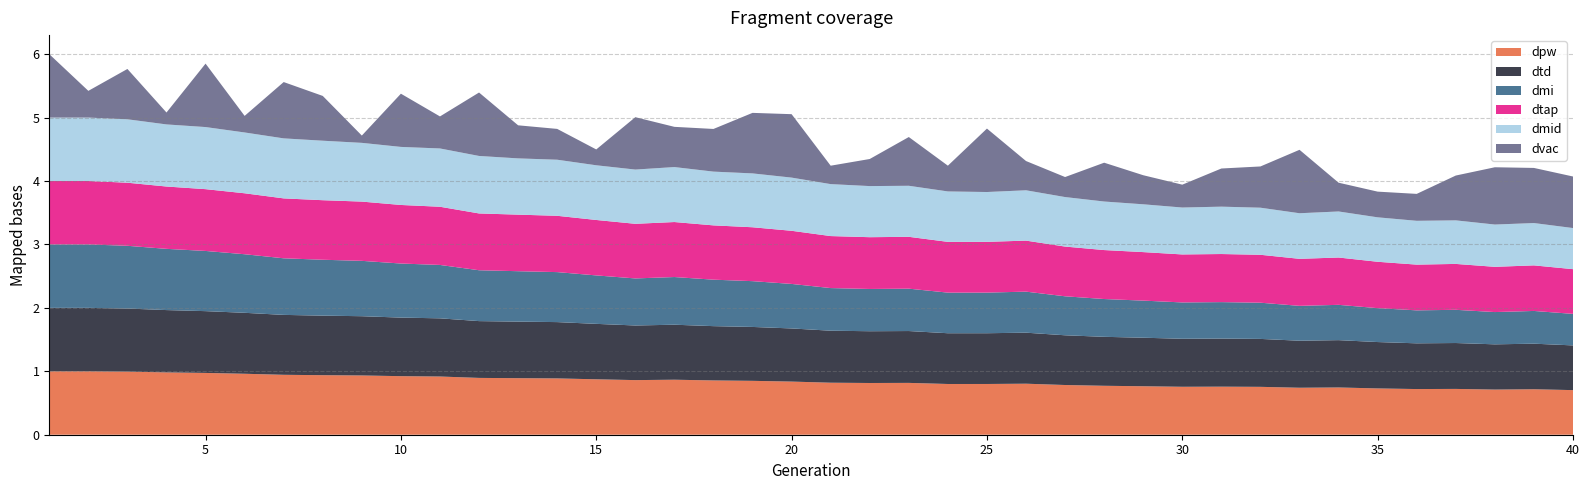

Reading left to right, extract all data points from this chart.

dpw: 1=1.0	2=1.0	3=1.0	4=1.0	5=1.0	6=1.0	7=0.9	8=0.9	9=0.9	10=0.9	11=0.9	12=0.9	13=0.9	14=0.9	15=0.9	16=0.9	17=0.9	18=0.9	19=0.8	20=0.8	21=0.8	22=0.8	23=0.8	24=0.8	25=0.8	26=0.8	27=0.8	28=0.8	29=0.8	30=0.8	31=0.8	32=0.8	33=0.7	34=0.7	35=0.7	36=0.7	37=0.7	38=0.7	39=0.7	40=0.7
dtd: 1=1.0	2=1.0	3=1.0	4=1.0	5=1.0	6=1.0	7=0.9	8=0.9	9=0.9	10=0.9	11=0.9	12=0.9	13=0.9	14=0.9	15=0.9	16=0.9	17=0.9	18=0.9	19=0.8	20=0.8	21=0.8	22=0.8	23=0.8	24=0.8	25=0.8	26=0.8	27=0.8	28=0.8	29=0.8	30=0.8	31=0.8	32=0.8	33=0.7	34=0.7	35=0.7	36=0.7	37=0.7	38=0.7	39=0.7	40=0.7
dmi: 1=1.0	2=1.0	3=1.0	4=1.0	5=0.9	6=0.9	7=0.9	8=0.9	9=0.9	10=0.9	11=0.8	12=0.8	13=0.8	14=0.8	15=0.8	16=0.7	17=0.8	18=0.7	19=0.7	20=0.7	21=0.7	22=0.7	23=0.7	24=0.6	25=0.6	26=0.6	27=0.6	28=0.6	29=0.6	30=0.6	31=0.6	32=0.6	33=0.5	34=0.6	35=0.5	36=0.5	37=0.5	38=0.5	39=0.5	40=0.5
dtap: 1=1.0	2=1.0	3=1.0	4=1.0	5=1.0	6=1.0	7=0.9	8=0.9	9=0.9	10=0.9	11=0.9	12=0.9	13=0.9	14=0.9	15=0.9	16=0.9	17=0.9	18=0.9	19=0.8	20=0.8	21=0.8	22=0.8	23=0.8	24=0.8	25=0.8	26=0.8	27=0.8	28=0.8	29=0.8	30=0.8	31=0.8	32=0.8	33=0.7	34=0.7	35=0.7	36=0.7	37=0.7	38=0.7	39=0.7	40=0.7
dmid: 1=1.0	2=1.0	3=1.0	4=1.0	5=1.0	6=1.0	7=0.9	8=0.9	9=0.9	10=0.9	11=0.9	12=0.9	13=0.9	14=0.9	15=0.9	16=0.9	17=0.9	18=0.8	19=0.8	20=0.8	21=0.8	22=0.8	23=0.8	24=0.8	25=0.8	26=0.8	27=0.8	28=0.8	29=0.8	30=0.7	31=0.7	32=0.7	33=0.7	34=0.7	35=0.7	36=0.7	37=0.7	38=0.7	39=0.7	40=0.6
dvac: 1=1.0	2=0.4	3=0.8	4=0.2	5=1.0	6=0.3	7=0.9	8=0.7	9=0.1	10=0.8	11=0.5	12=1.0	13=0.5	14=0.5	15=0.2	16=0.8	17=0.6	18=0.7	19=1.0	20=1.0	21=0.3	22=0.4	23=0.8	24=0.4	25=1.0	26=0.5	27=0.3	28=0.6	29=0.5	30=0.4	31=0.6	32=0.7	33=1.0	34=0.5	35=0.4	36=0.4	37=0.7	38=0.9	39=0.9	40=0.8